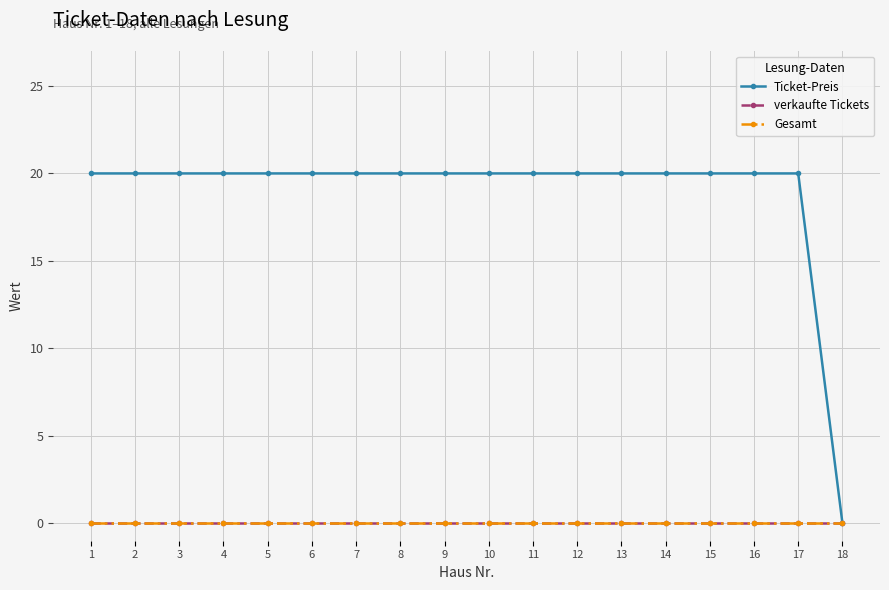

True or false: Ticket-Preis has more than 0 points higher than both neighbors.

False